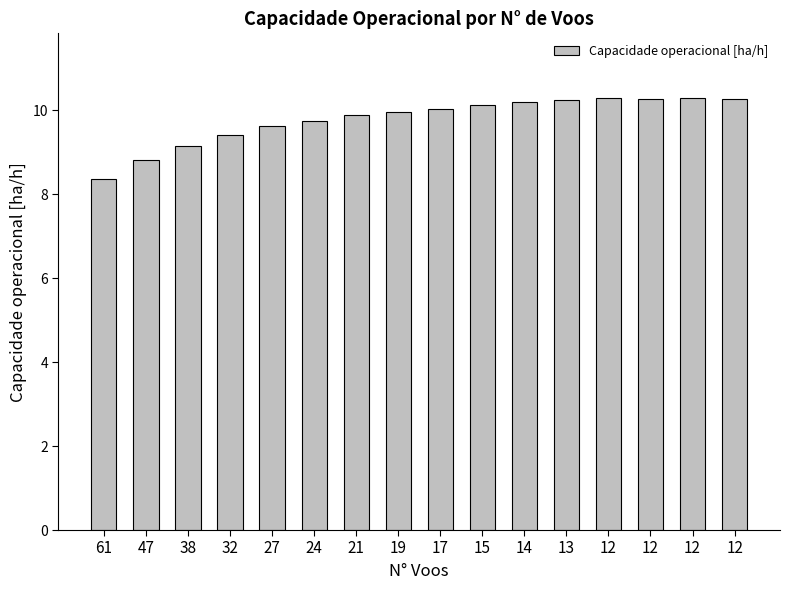

List the labels in order of value, smallest first.

61, 47, 38, 32, 27, 24, 21, 19, 17, 15, 14, 13, 12, 12, 12, 12